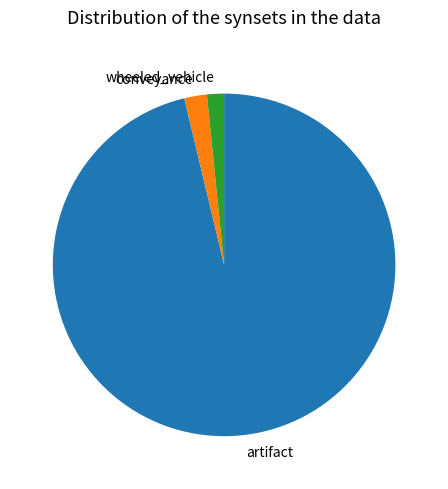

Combined, do artifact and wheeled_vehicle account for over 50%?

Yes